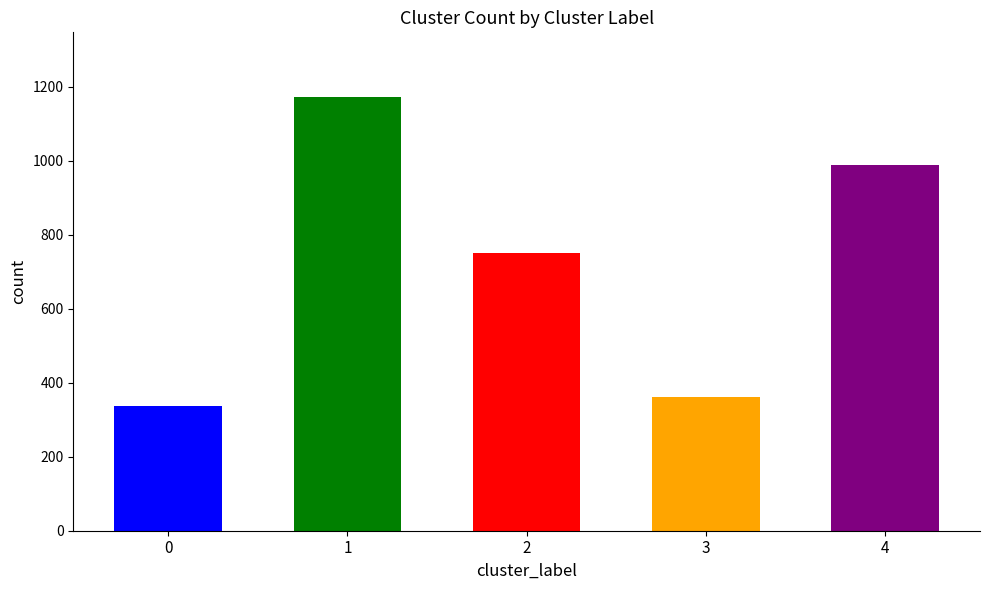

What is the smallest value displayed?

336